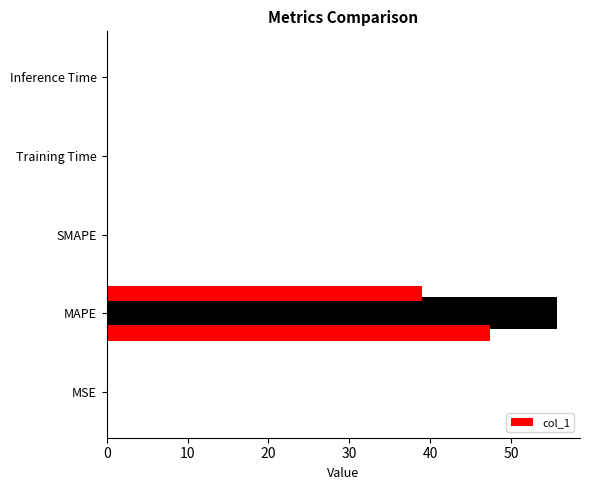

True or false: the data shows 76.7 at MAPE.

False